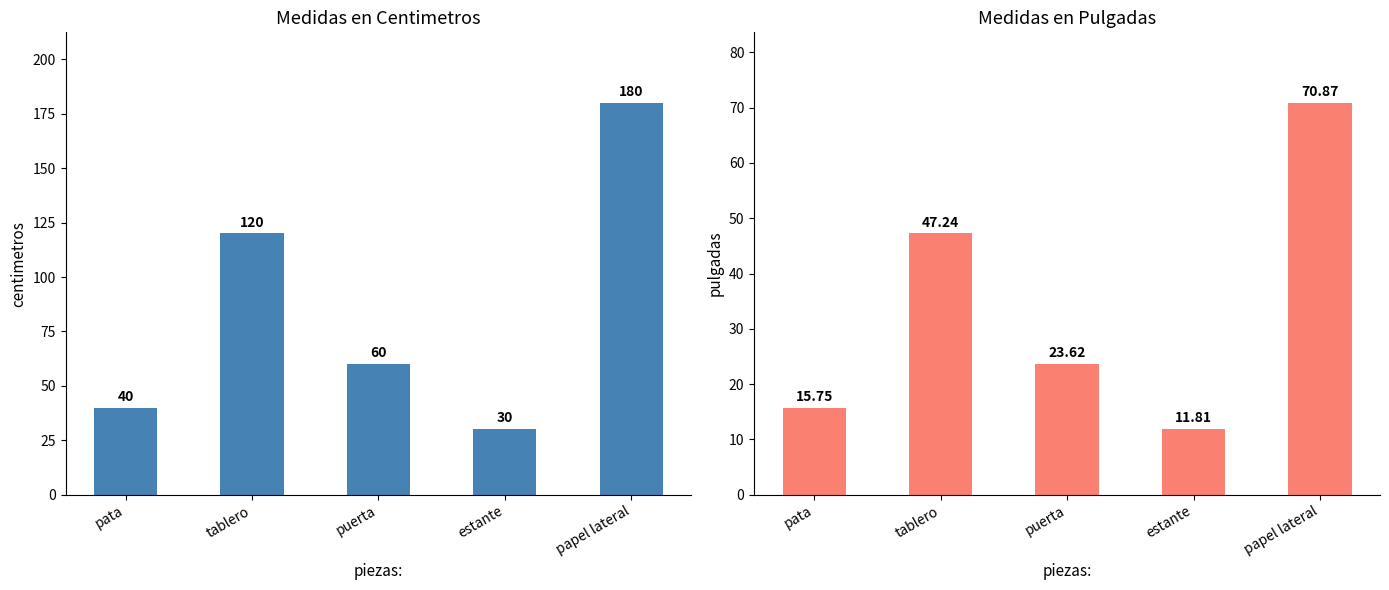

What position from the left is tablero?

2